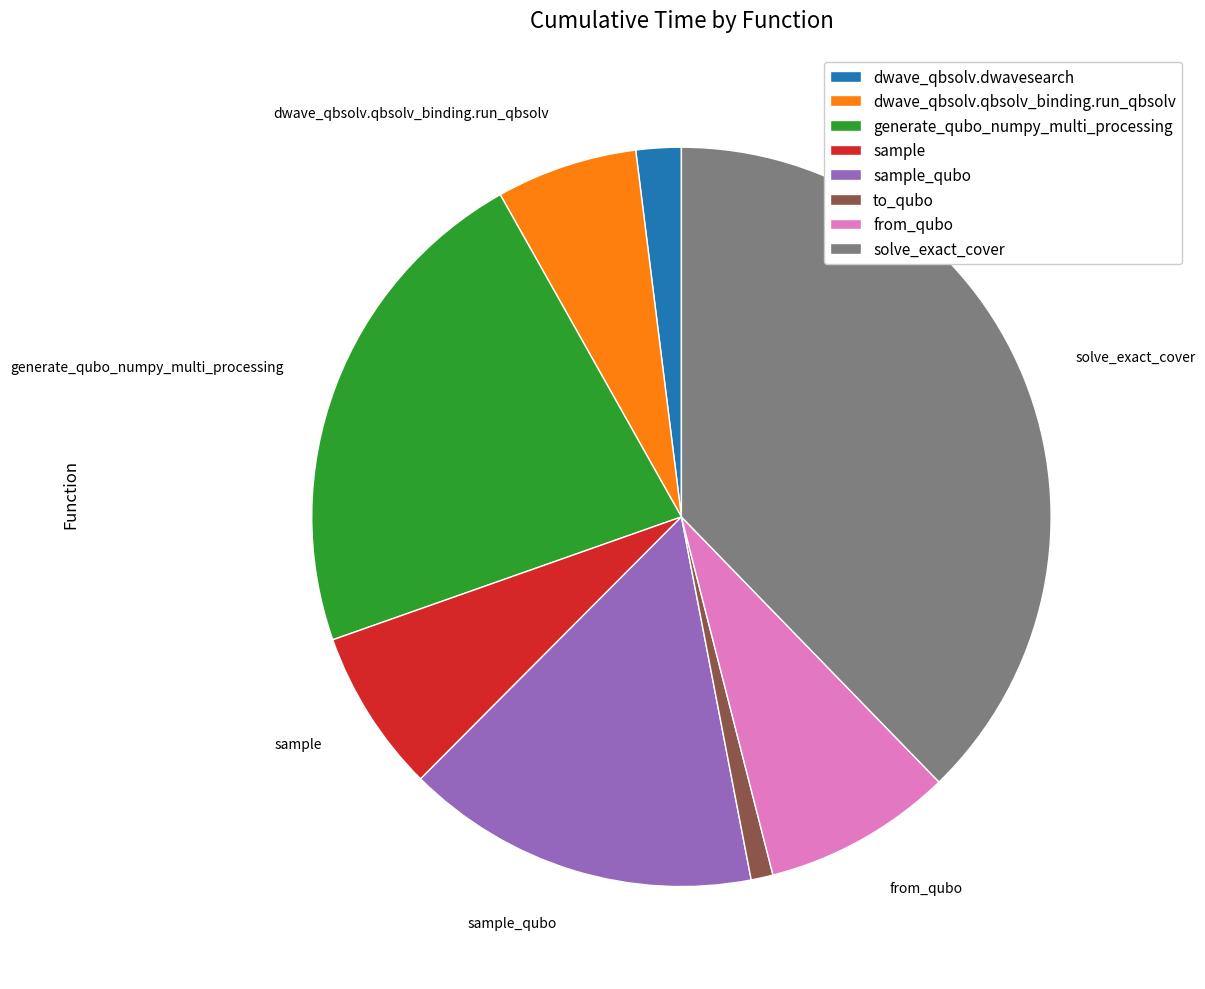

Does any single category account for the majority?

No